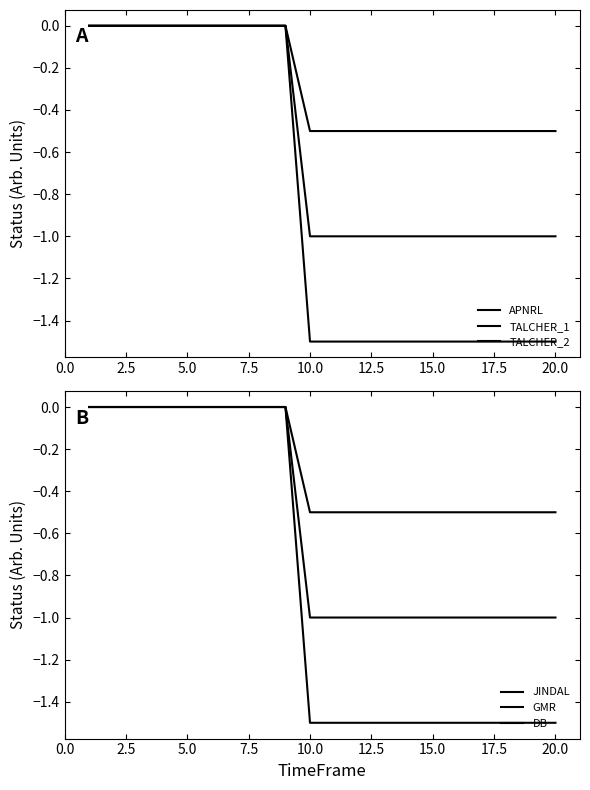

True or false: APNRL and TALCHER_2 cross at least once.

False